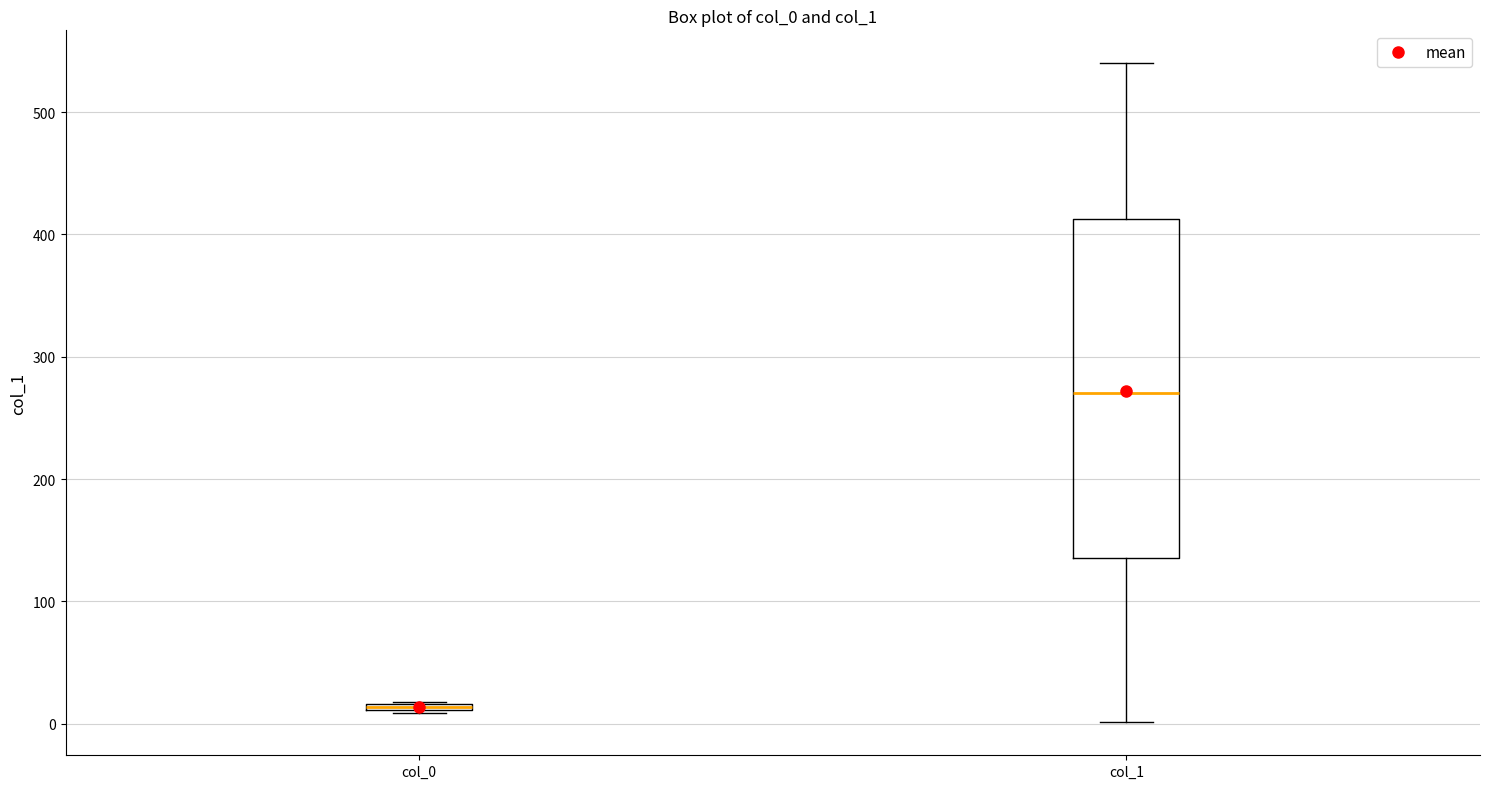

Comparing the boxes themselves (not the whiskers), which one is the tallest?

col_1